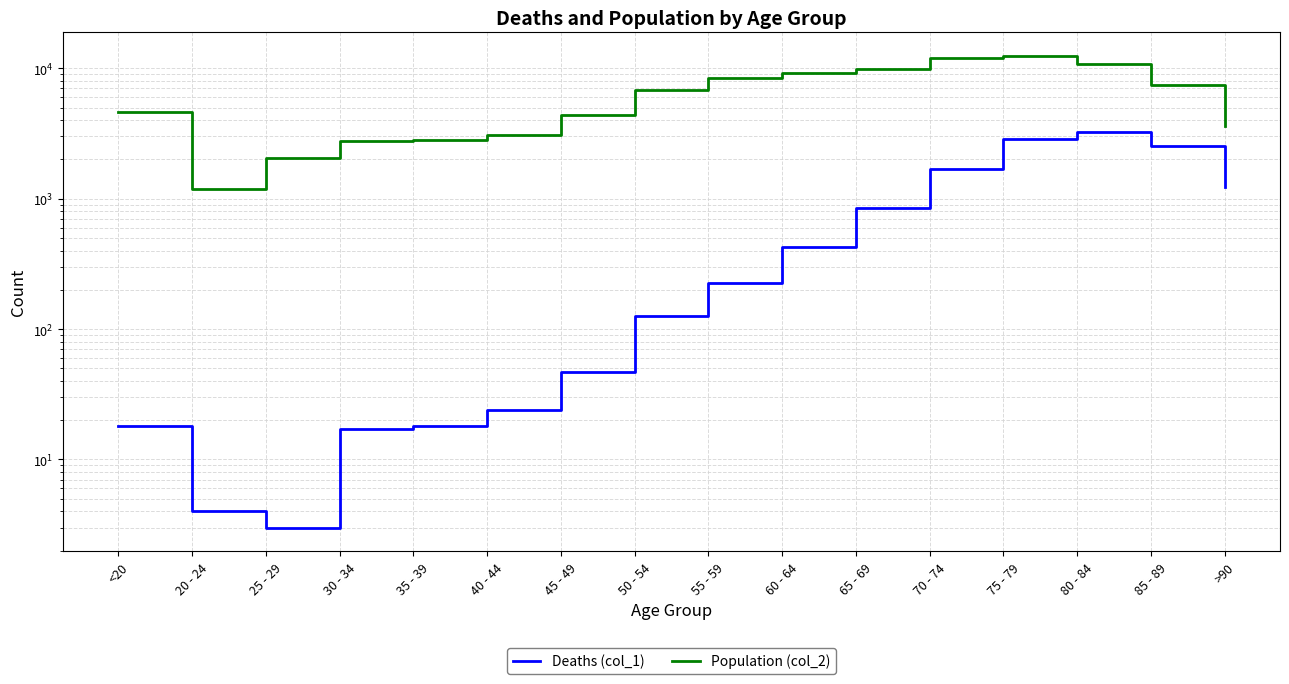

What is the difference between the maximum and second lowest values in the Deaths (col_1) series?

3269